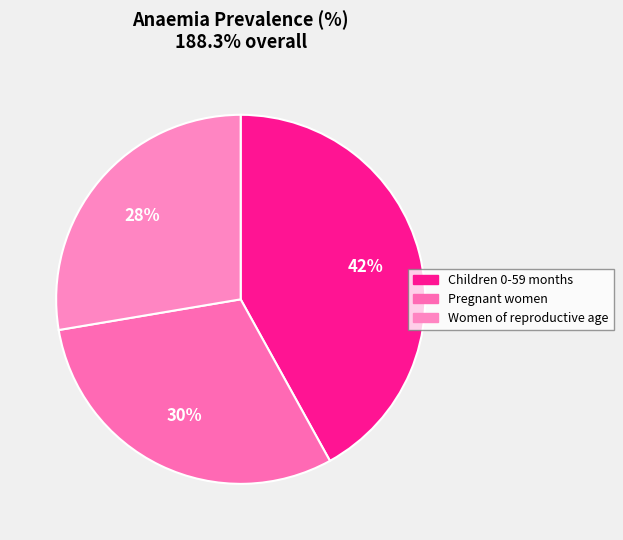

What percentage do Pregnant women and Children 0-59 months together represent?

72.3%